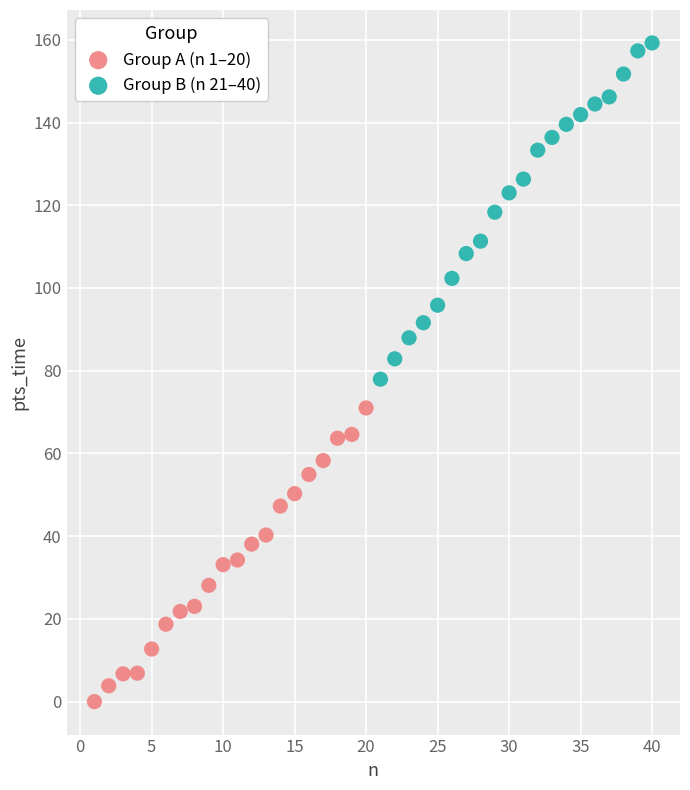

Which series contains the lowest Y value?

Group A (n 1–20)